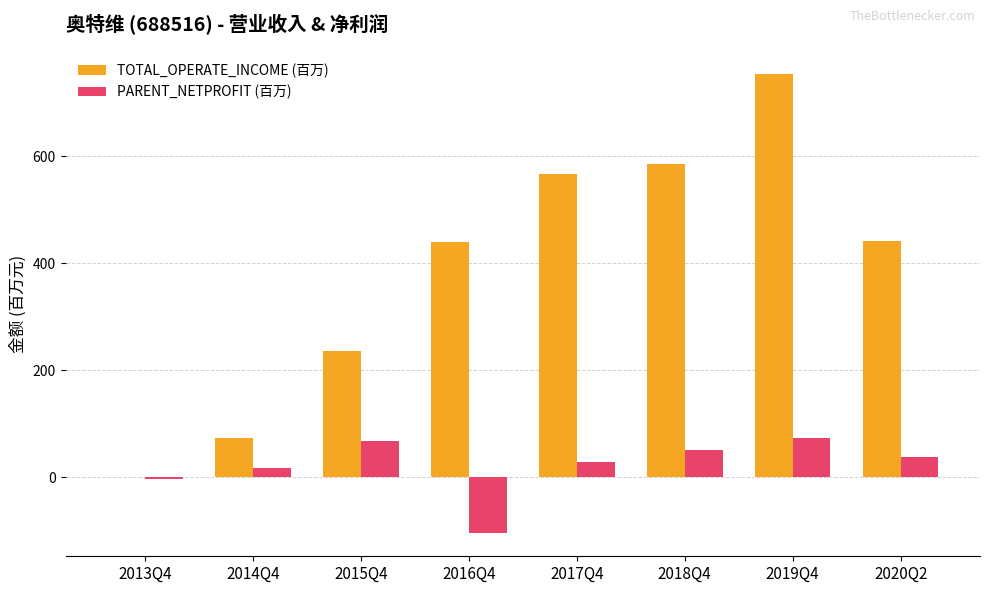

The value of TOTAL_OPERATE_INCOME (百万) at 2014Q4 is 43.1. True or false?

False